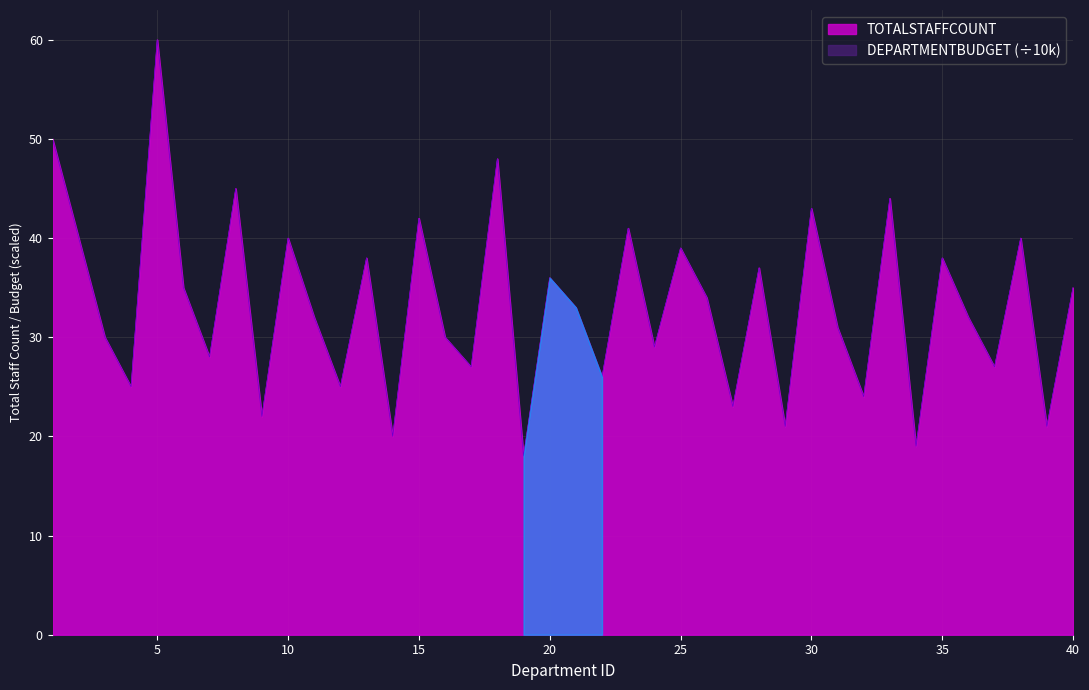

Where is DEPARTMENTBUDGET nearest to the value 39?

25